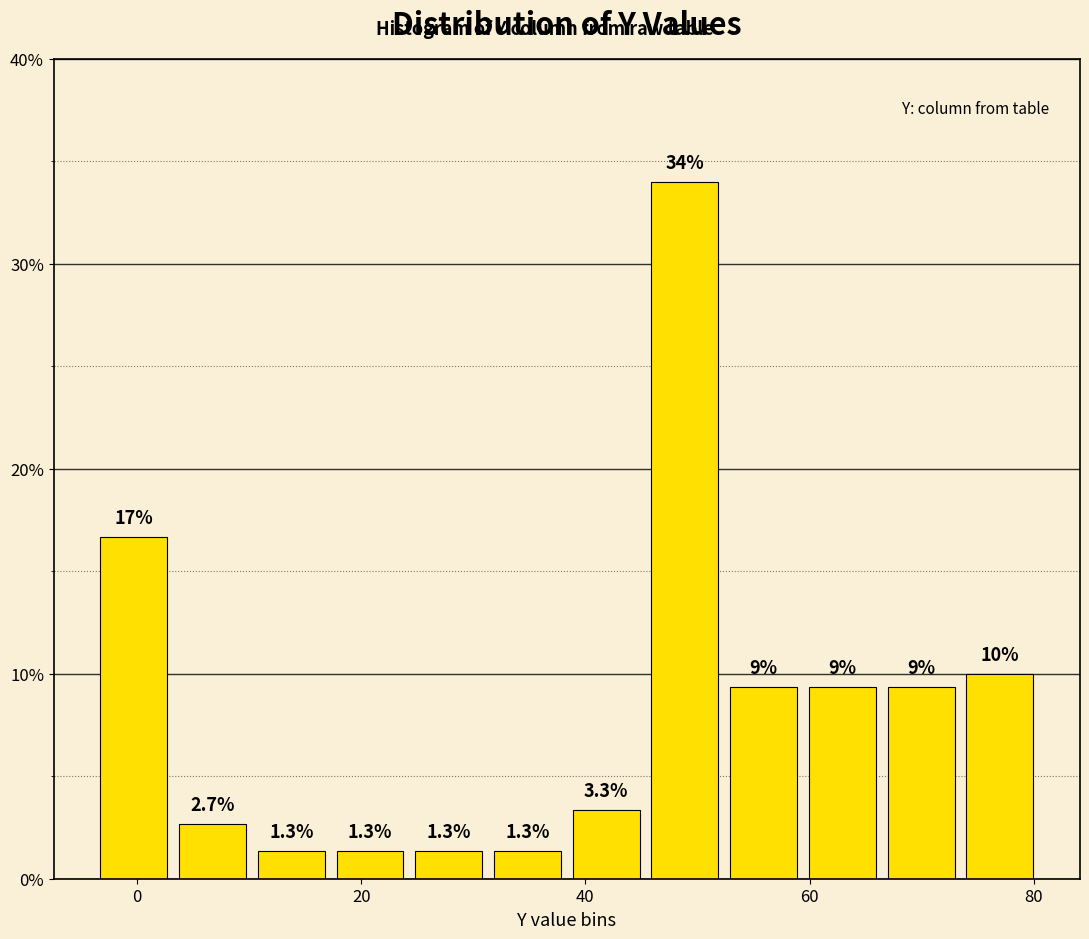

Around what value on the x-axis is the tallest bar? Give the approximate position of its centre, as read against the axis.

48